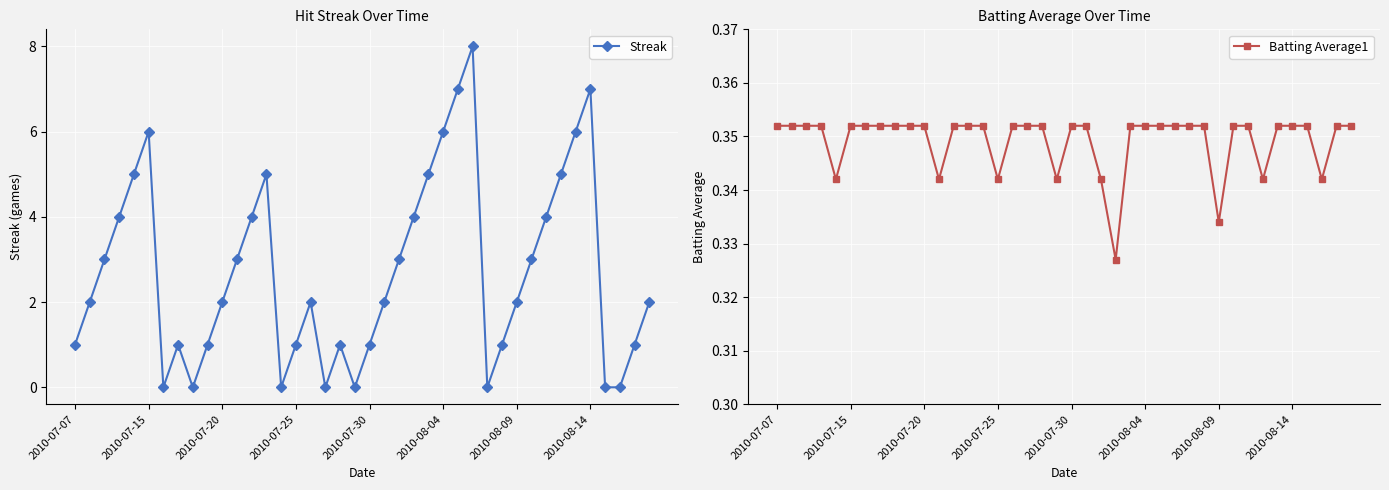

How many values in the Streak series are below 2?

16